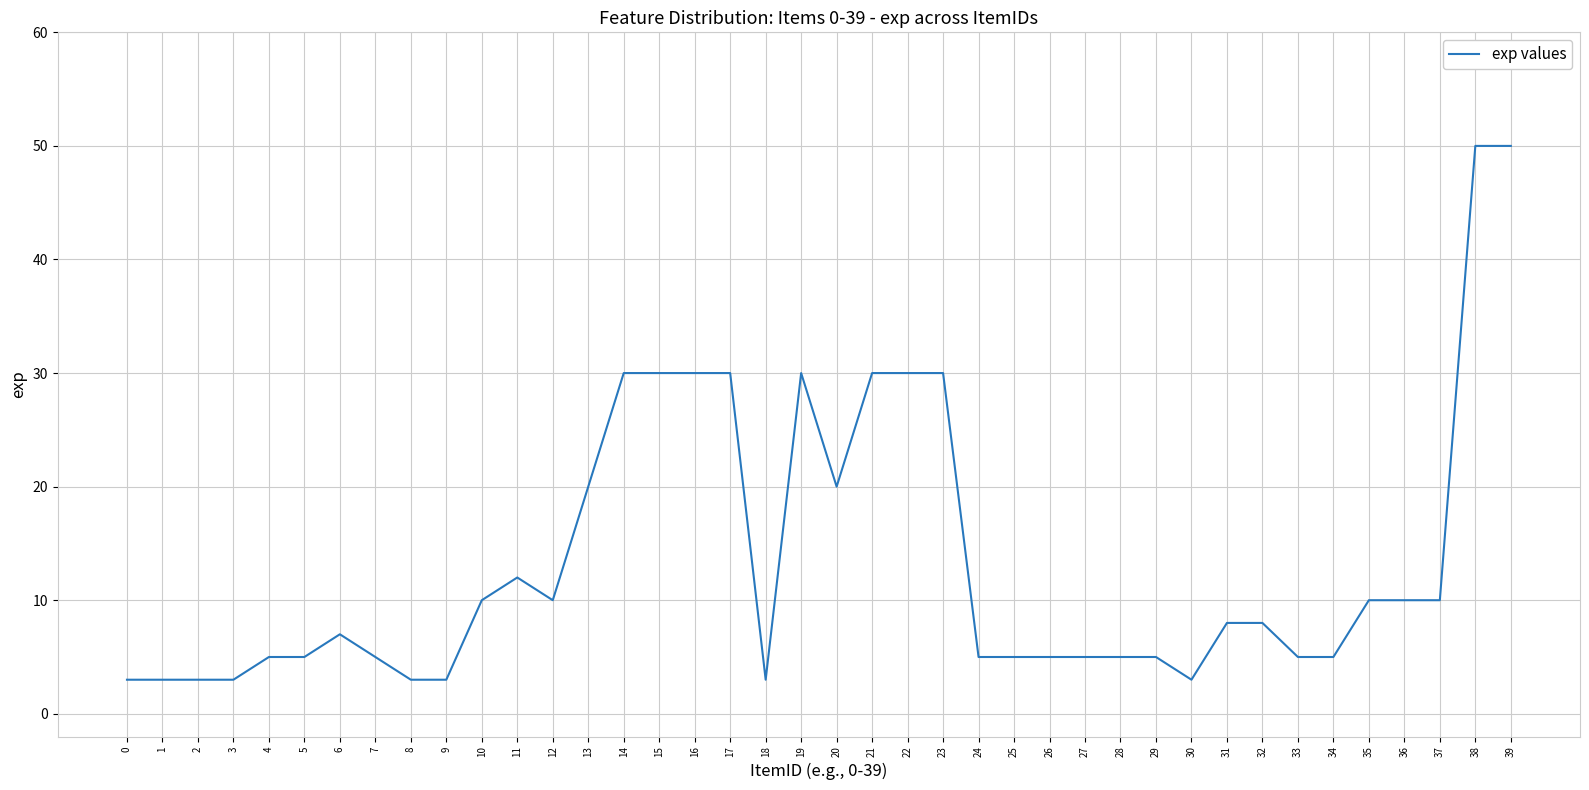

Reading left to right, extract all data points from this chart.

3	3	3	3	5	5	7	5	3	3	10	12	10	20	30	30	30	30	3	30	20	30	30	30	5	5	5	5	5	5	3	8	8	5	5	10	10	10	50	50